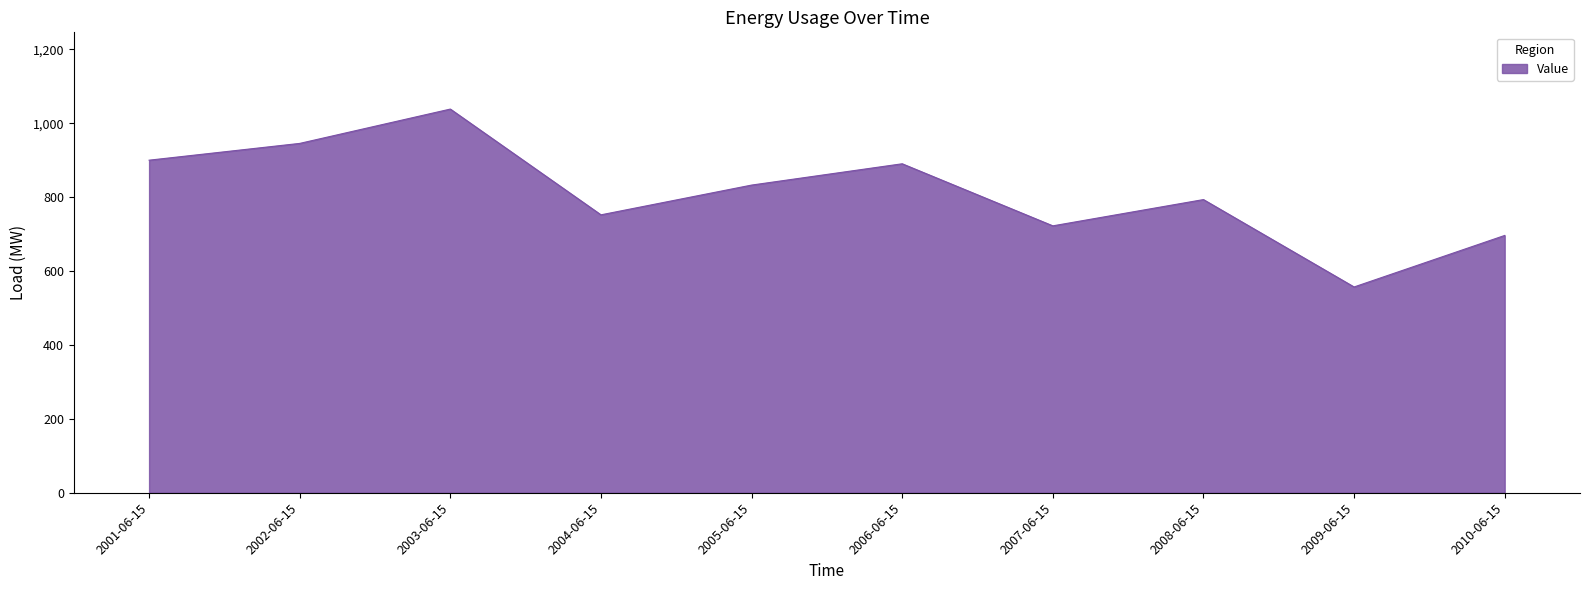

What is the average value?

812.7